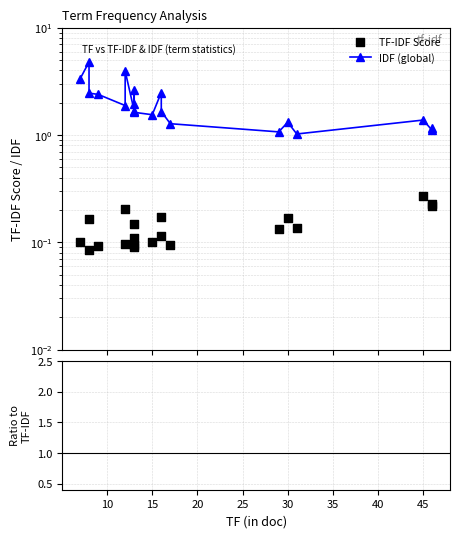

Is the value of TF-IDF Score at 10 greater than the value of IDF / TF-IDF at 19?

No